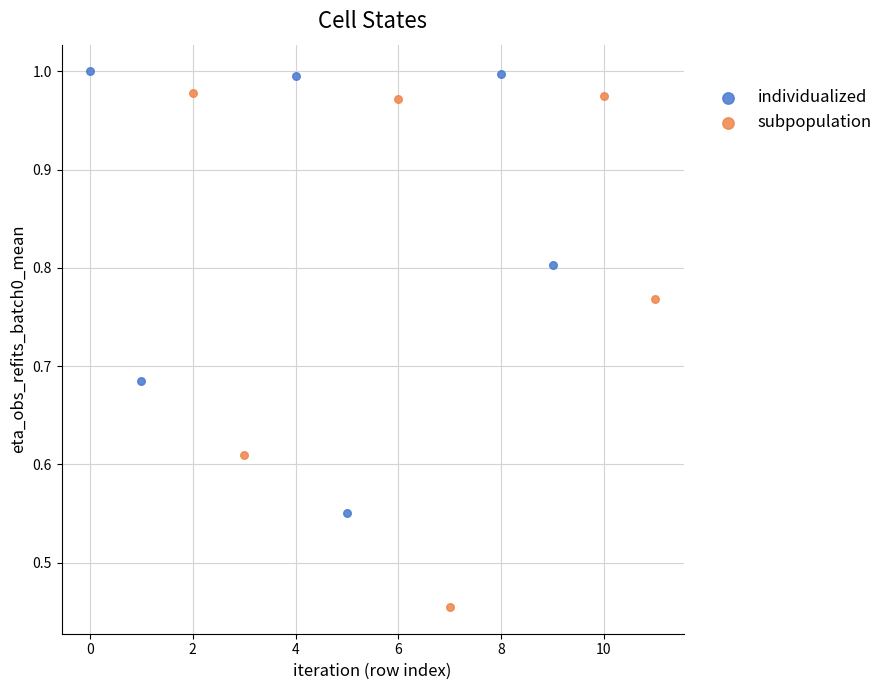

Which series contains the lowest Y value?

subpopulation